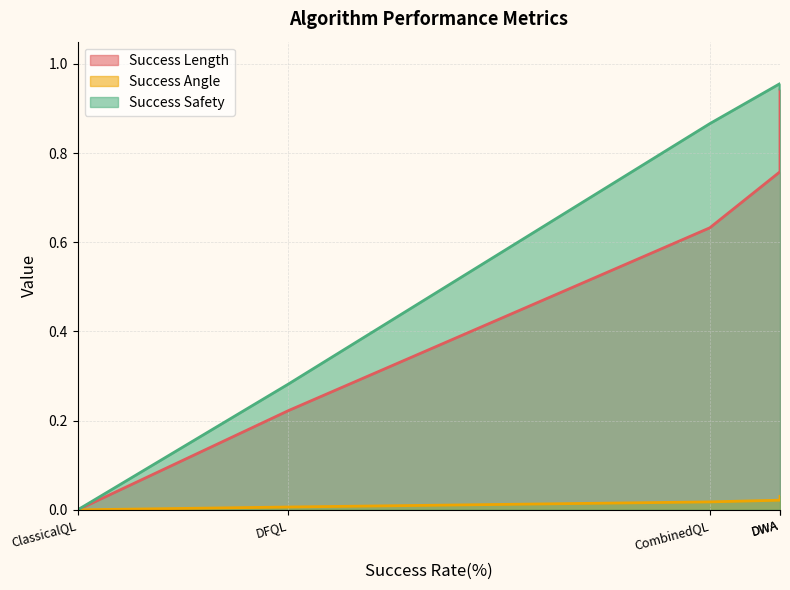

What is the difference between the maximum and minimum values in the Success Safety series?

1.0